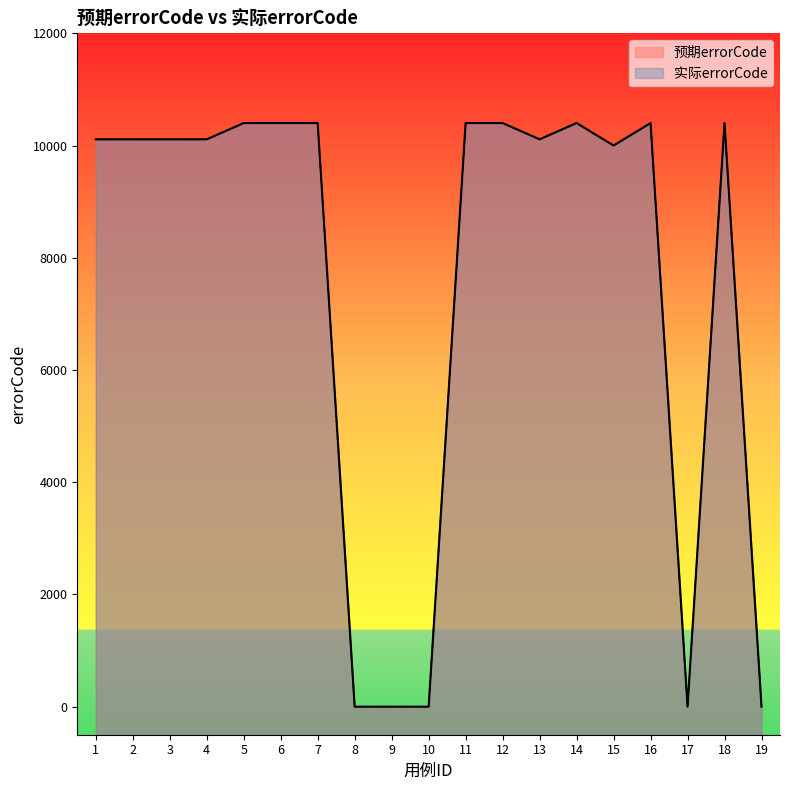

Reading left to right, what are all the values shown in this chart?

预期errorCode: 10111	10111	10111	10111	10401	10401	10401	0	0	0	10401	10401	10111	10401	10001	10401	0	10401	0
实际errorCode: 10111	10111	10111	10111	10401	10401	10401	0	0	0	10401	10401	10111	10401	10001	10401	0	10401	0